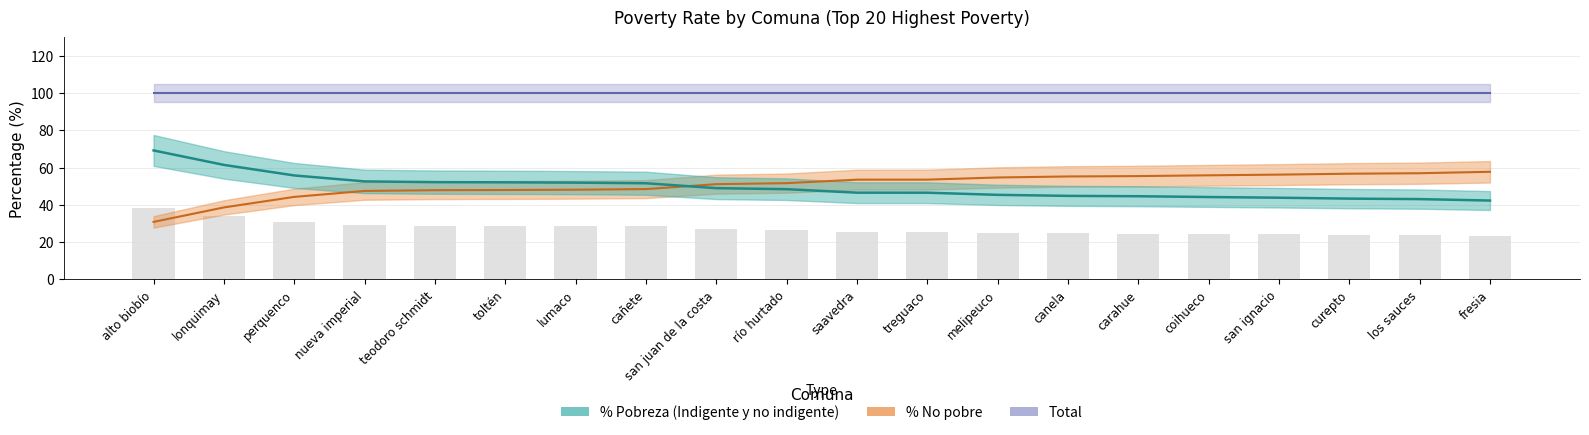

Is it true that % No pobre equals 36.6 at saavedra?

False